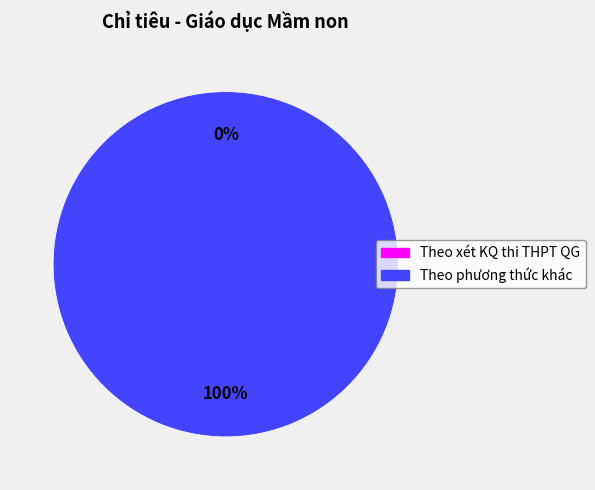

Which category accounts for the majority?

Theo phương thức khác